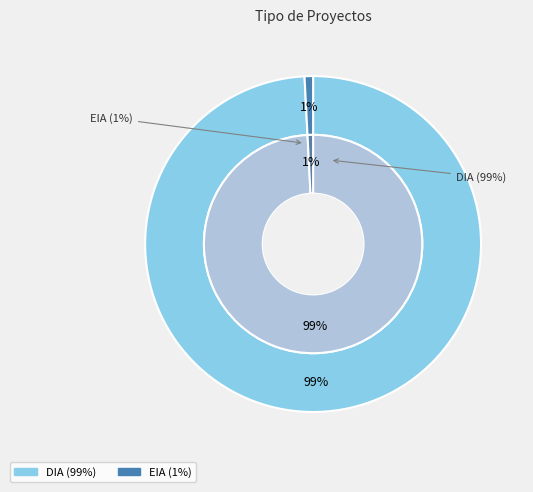

To the nearest percent, what is the combined percentage of EIA and DIA?

100%